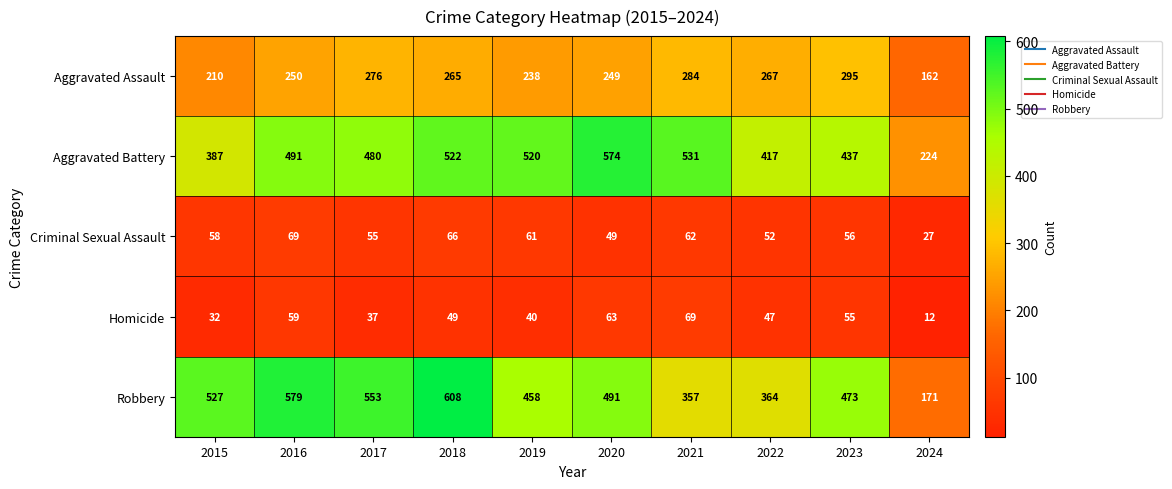

Is it true that Aggravated Assault equals 250 at 2016?

True